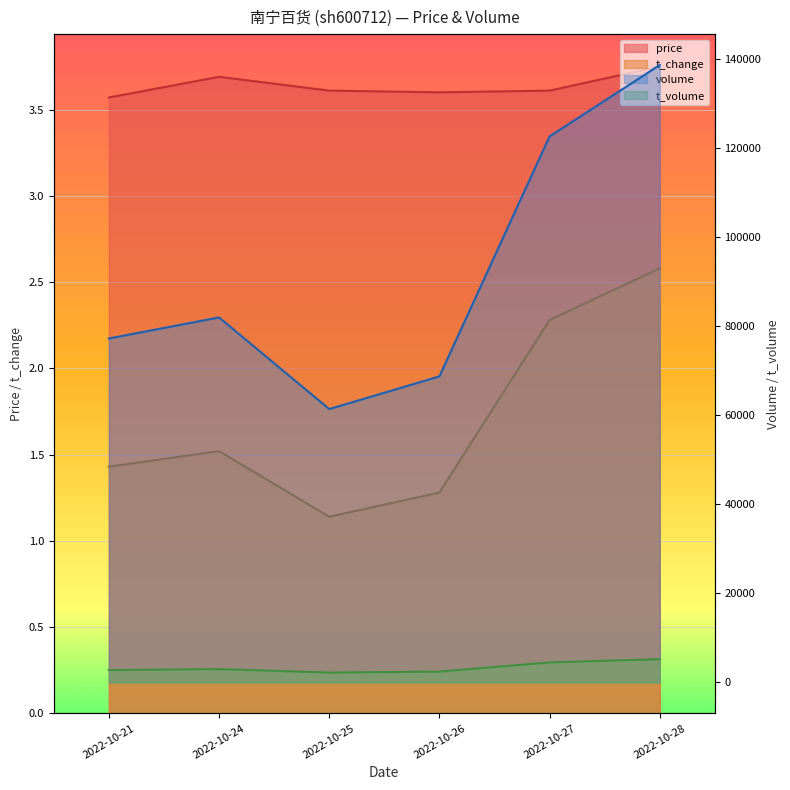

What is the value of the t_change point at the 1st from the left?

1.4